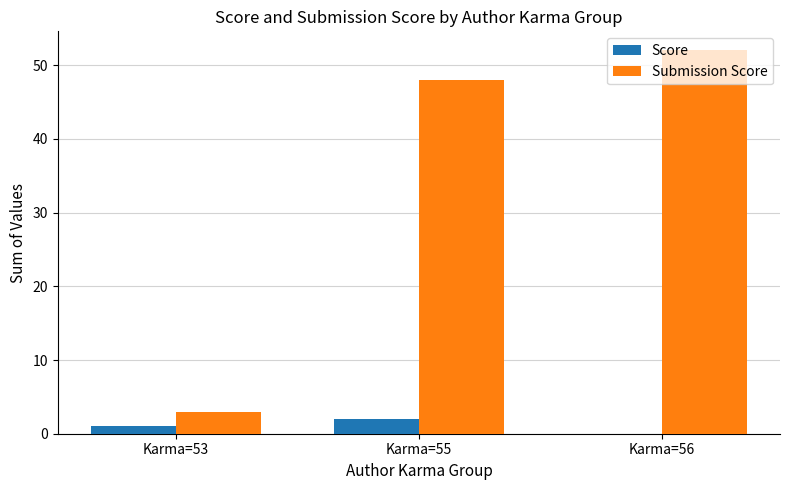

What is the sum of all Submission Score values?

103